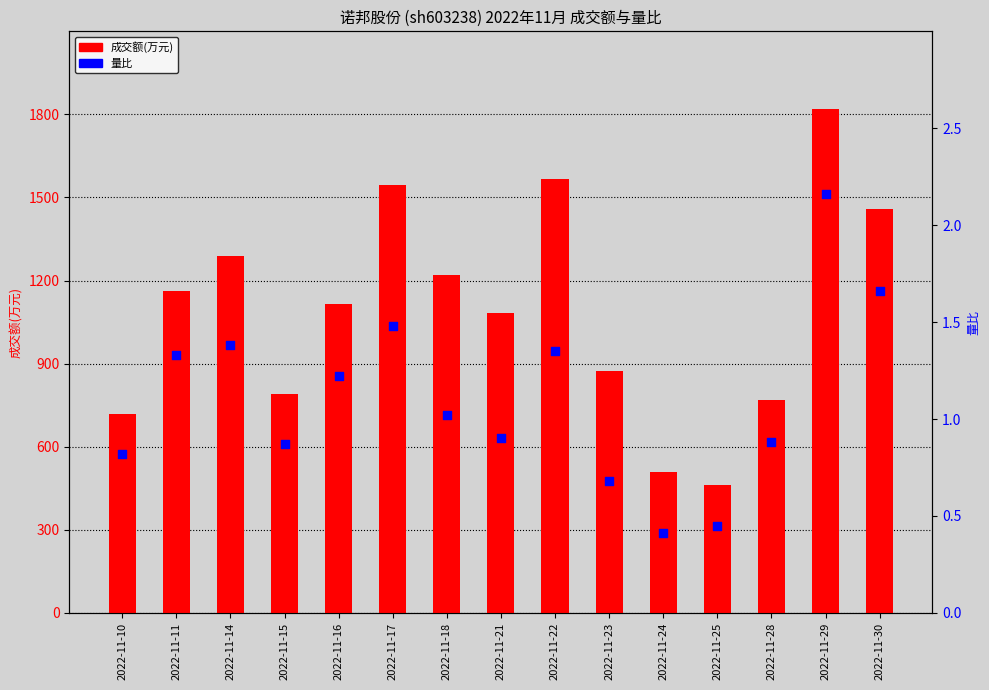

At how many categories does at least one series exceed 1188?

6